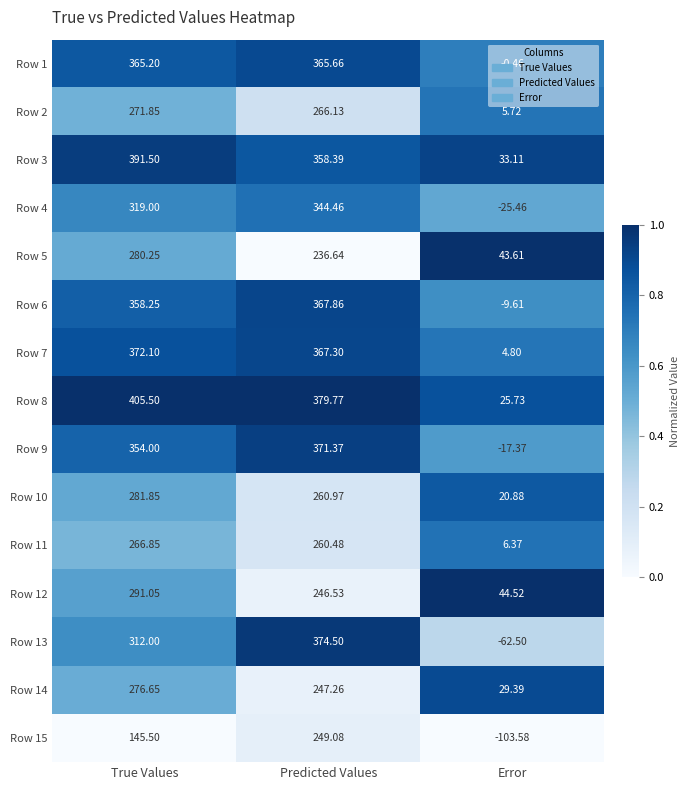

Where is Row 7 nearest to the value 188?

Predicted Values